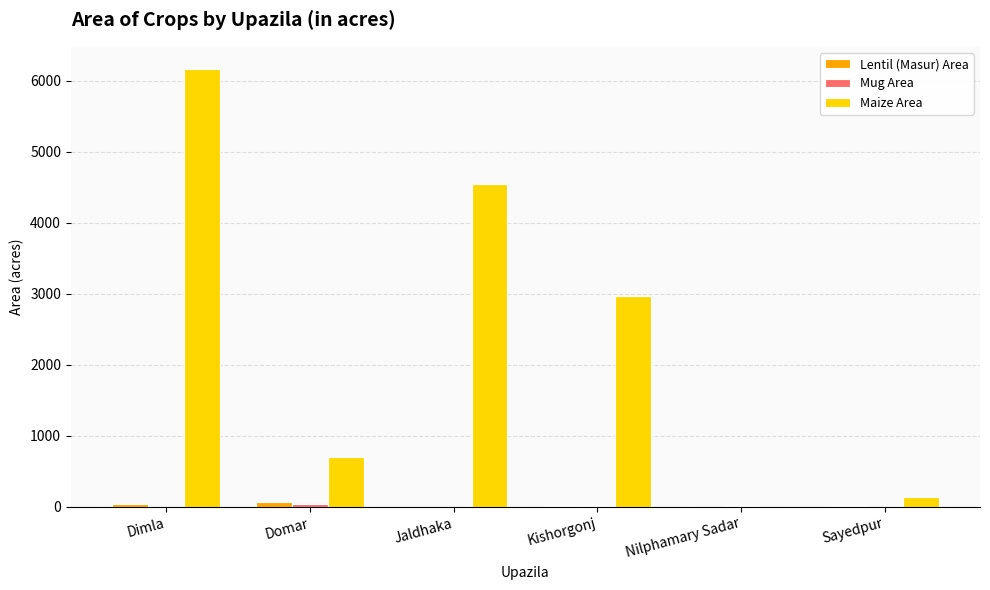

Which label corresponds to the largest value in the chart?

Dimla